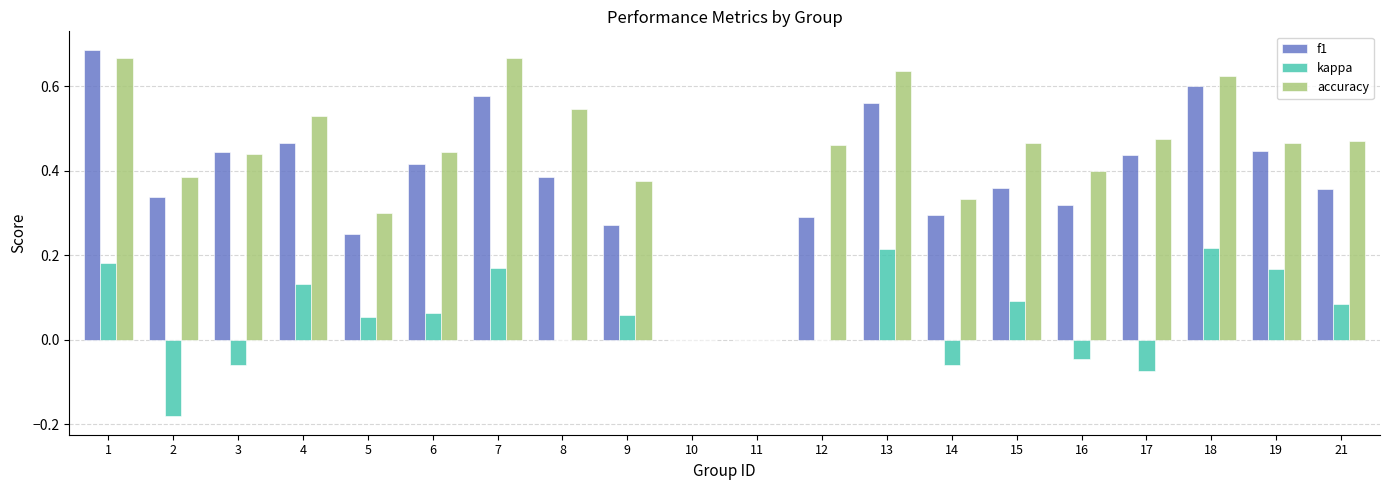

Are the bars grouped side by side (vs. stacked)?

Yes